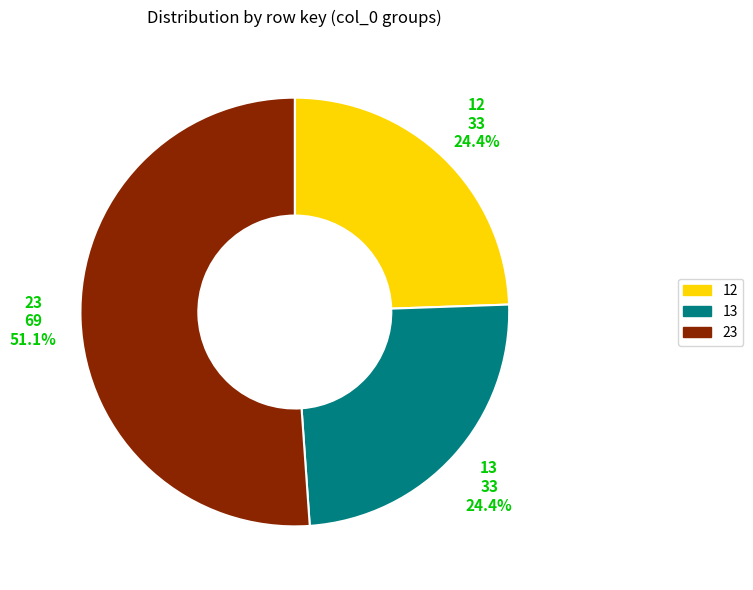

Does any single category account for the majority?

Yes